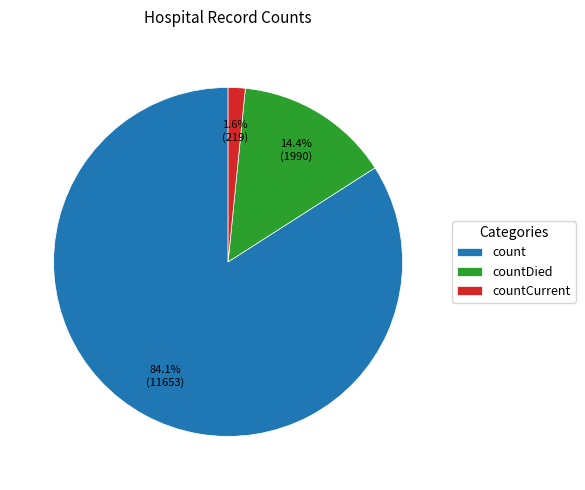

Which has a higher value, countCurrent or countDied?

countDied